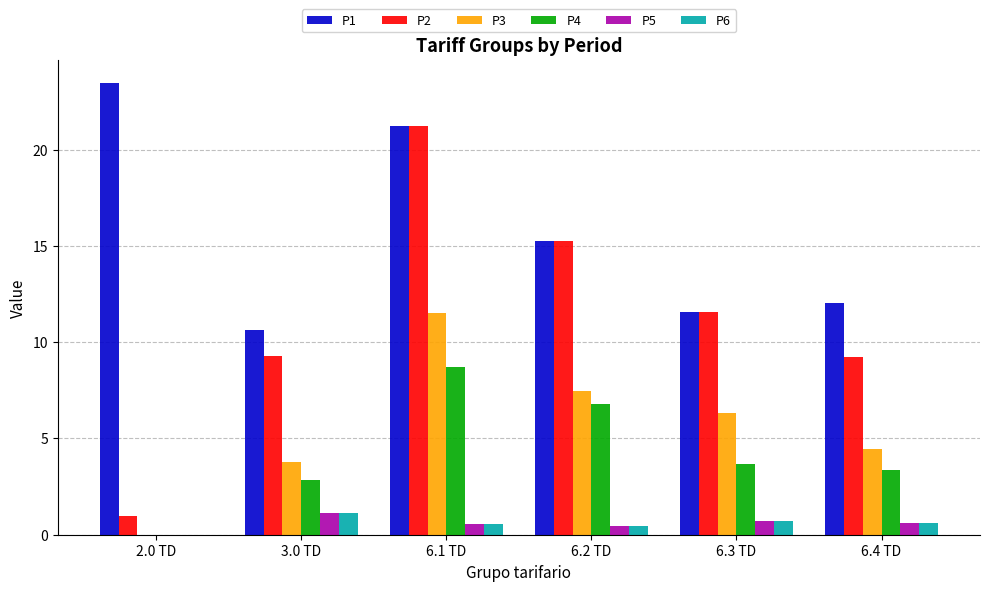

What is the maximum value shown in the chart?

23.5